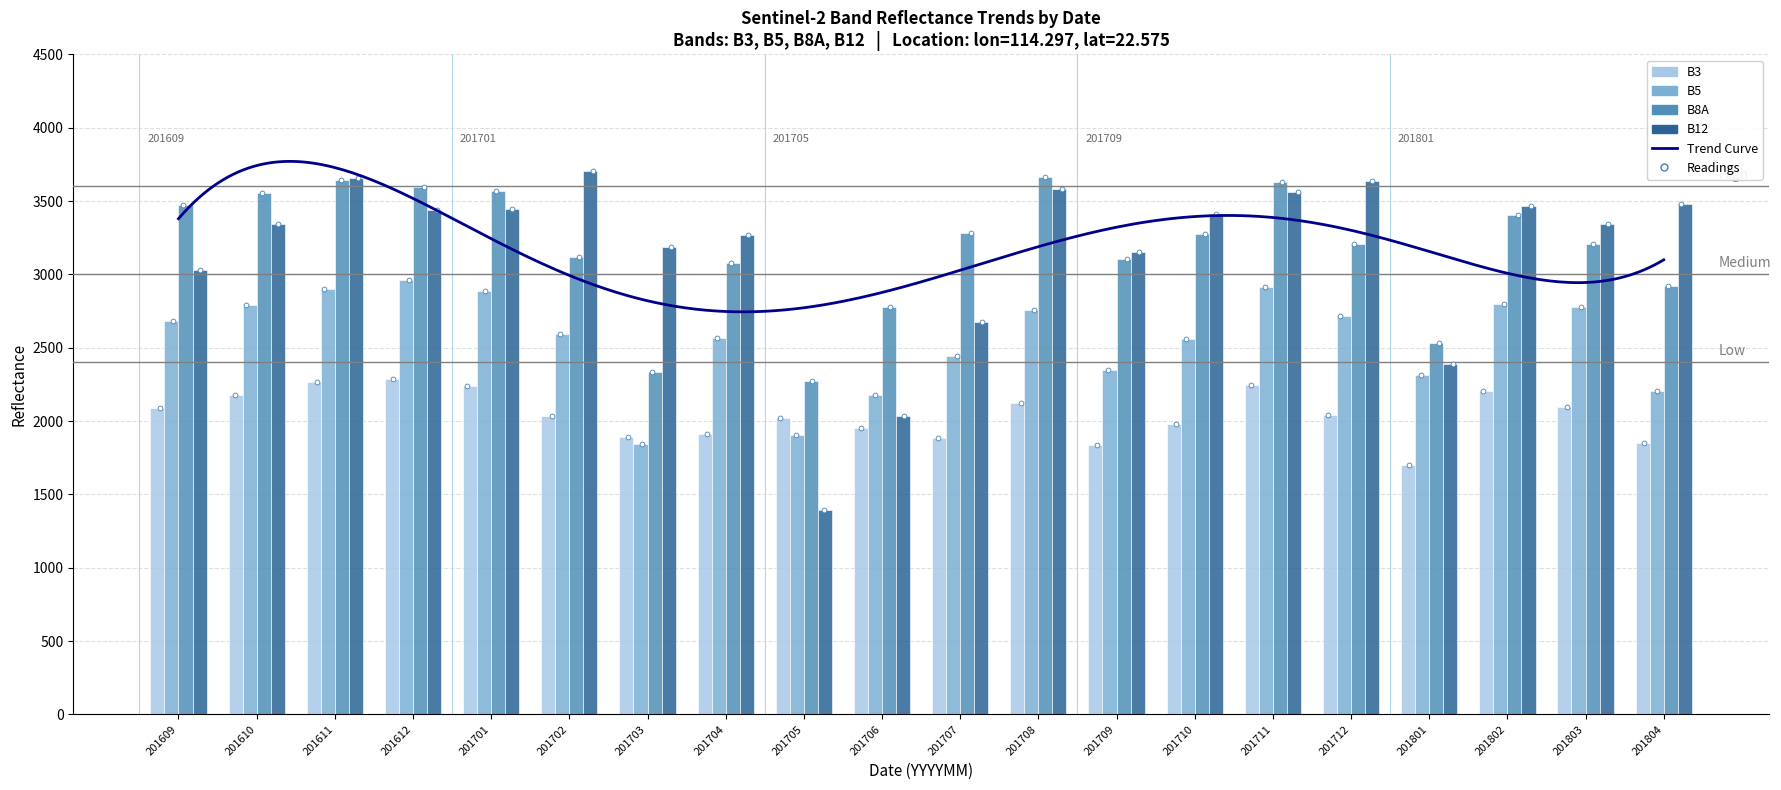

Which series contains the highest Y value?

B12